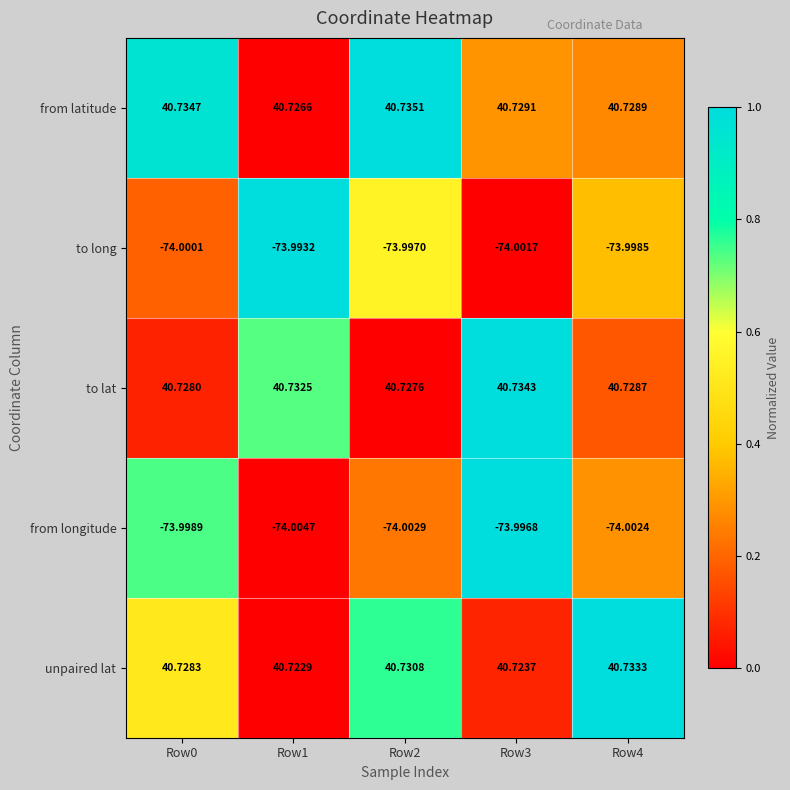

Is the value of from latitude at Row0 greater than the value of to lat at Row4?

Yes